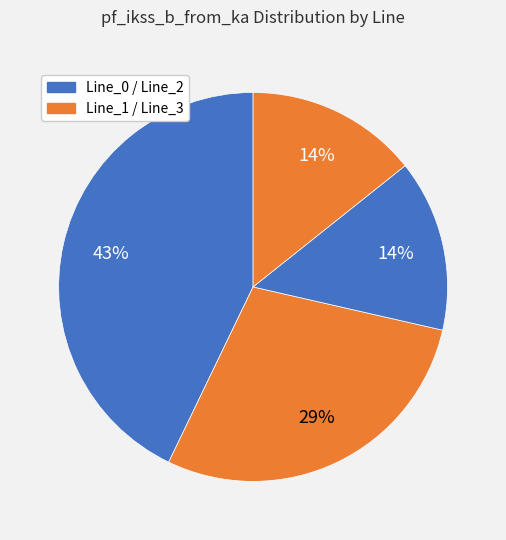

Count the number of slices in the pie.

4